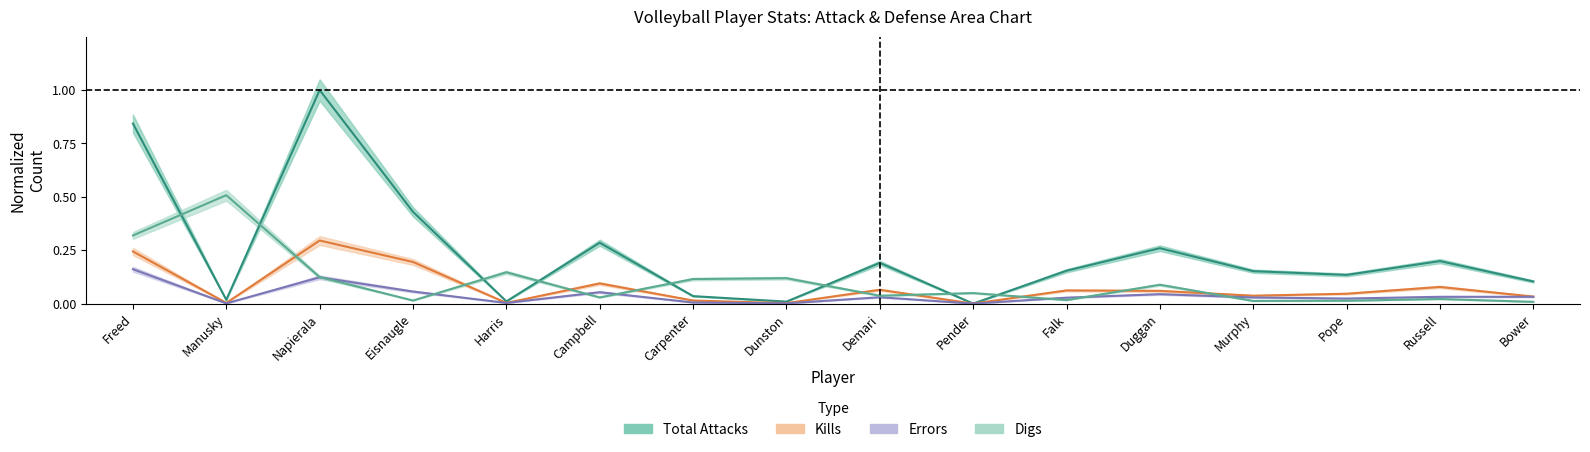

How many positive values does the Total Attacks series have?

15